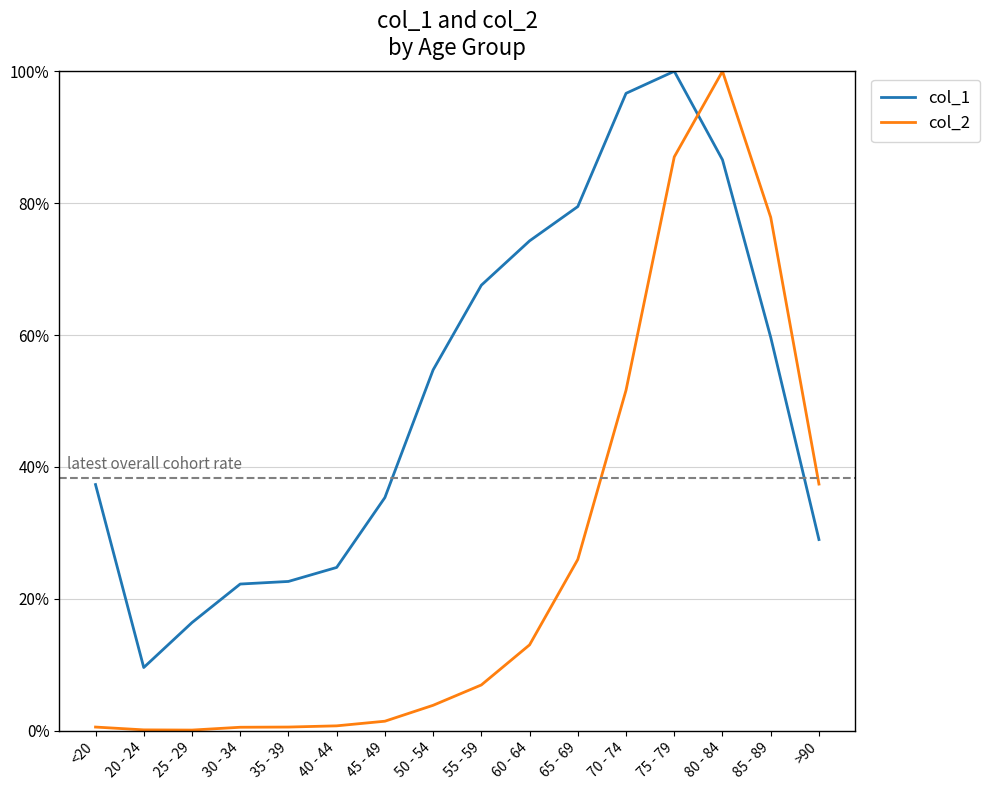

What are all the series names shown in the legend?

col_1, col_2